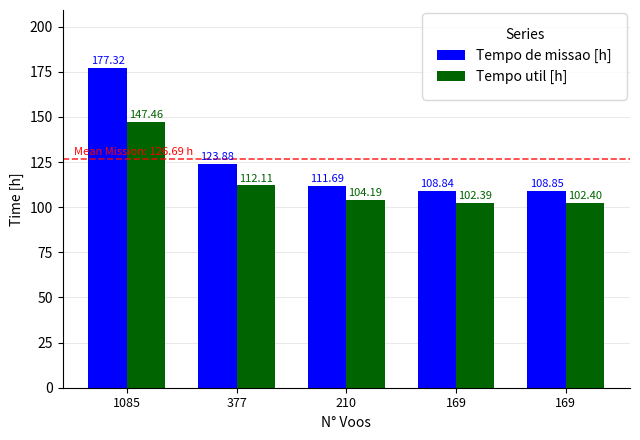

What is the value of the Tempo util [h] bar at the 3rd from the left?

104.2